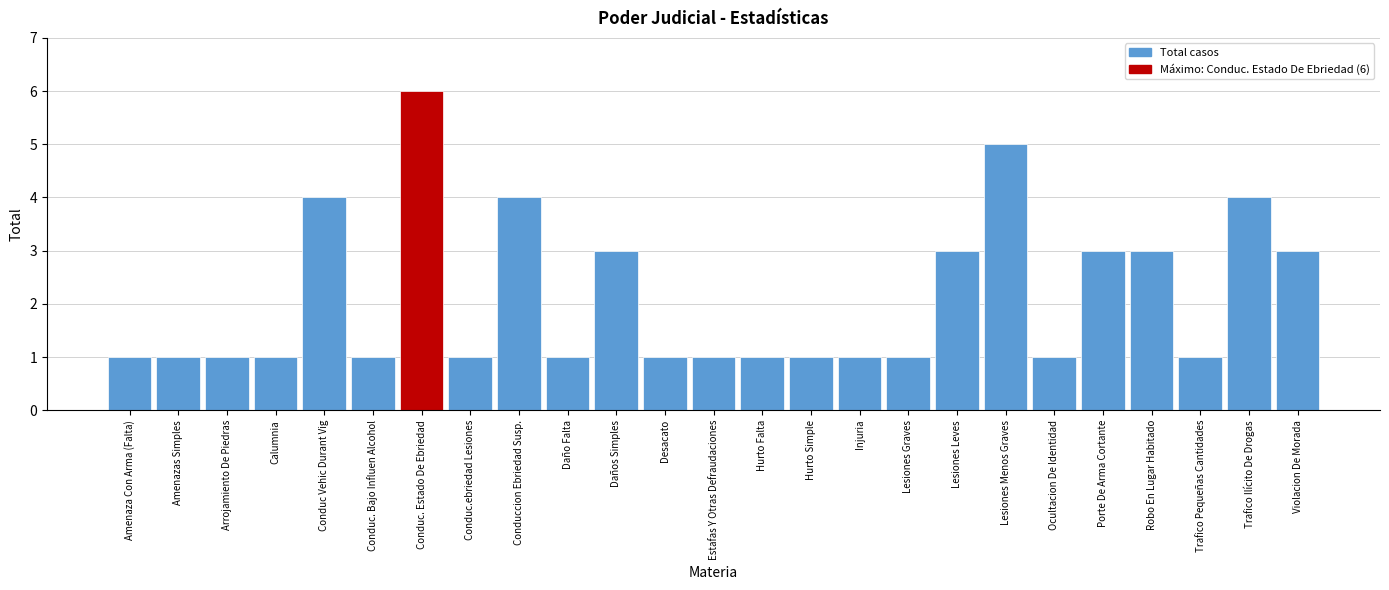

Reading left to right, transcribe all the data shown in this chart.

1	1	1	1	4	1	6	1	4	1	3	1	1	1	1	1	1	3	5	1	3	3	1	4	3